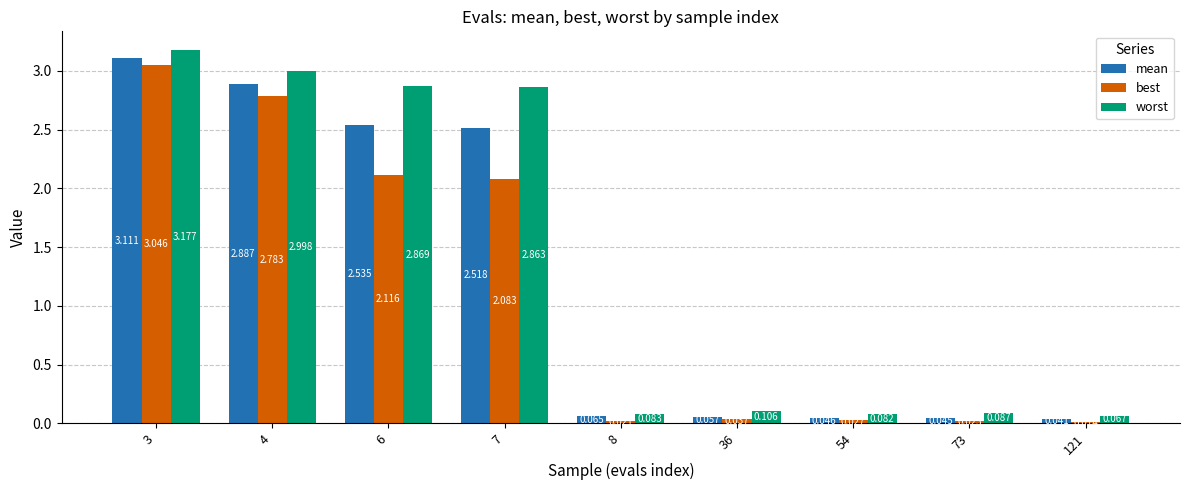

List the series in order of their peak value, lowest first.

best, mean, worst